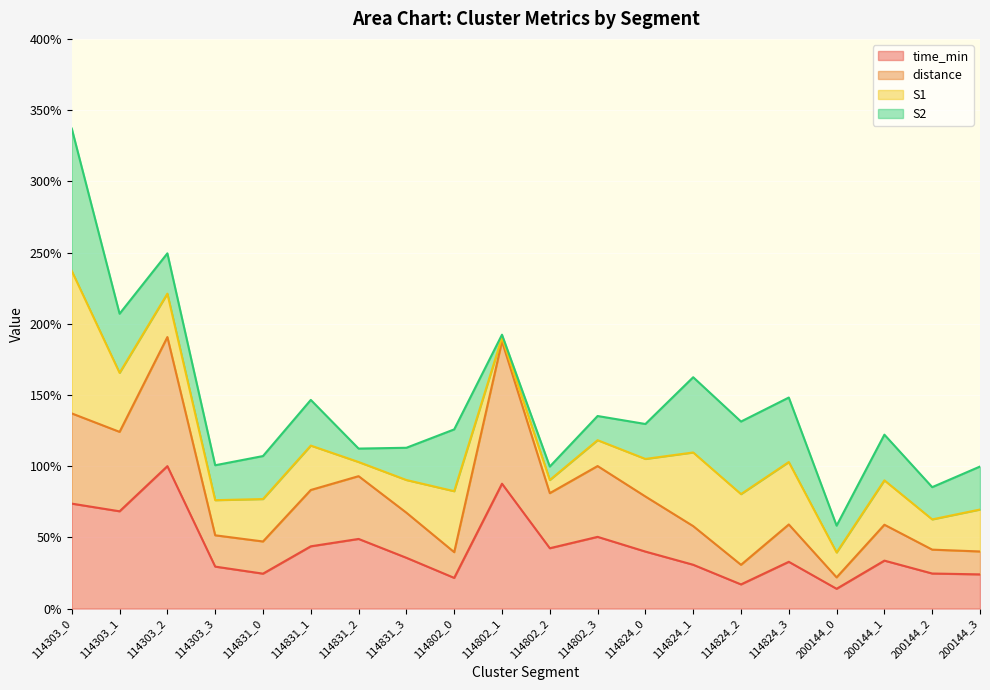

True or false: time_min has more than 1 interior local peaks.

True